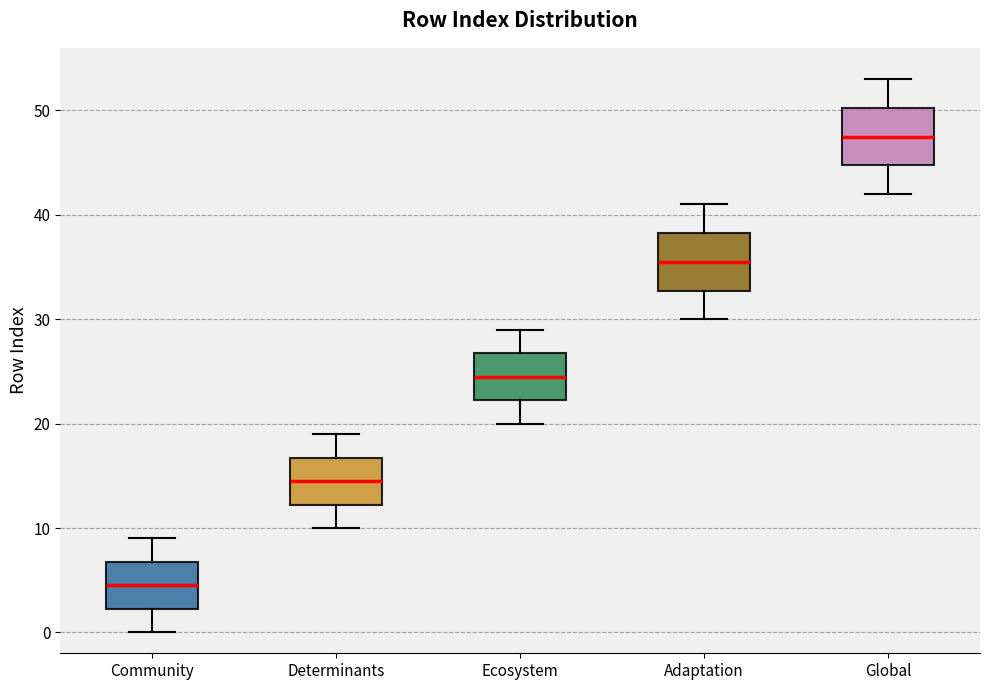

Where is the upper edge of the box for Global on the y-axis? The values are not printed on the chart, so give them approximately, as read against the axis.

50